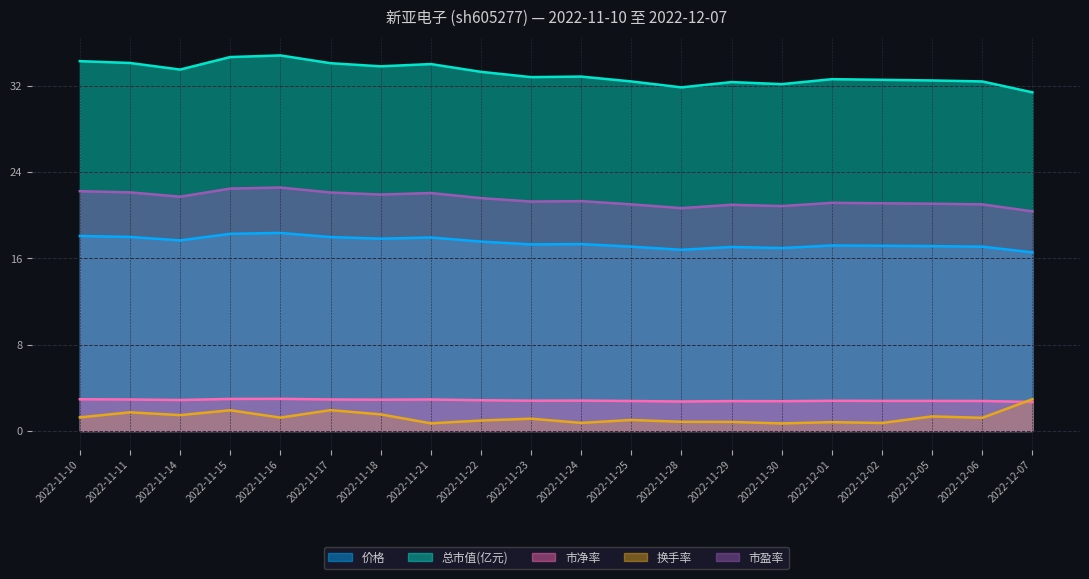

How many times do 换手率 and 市净率 cross each other?

1